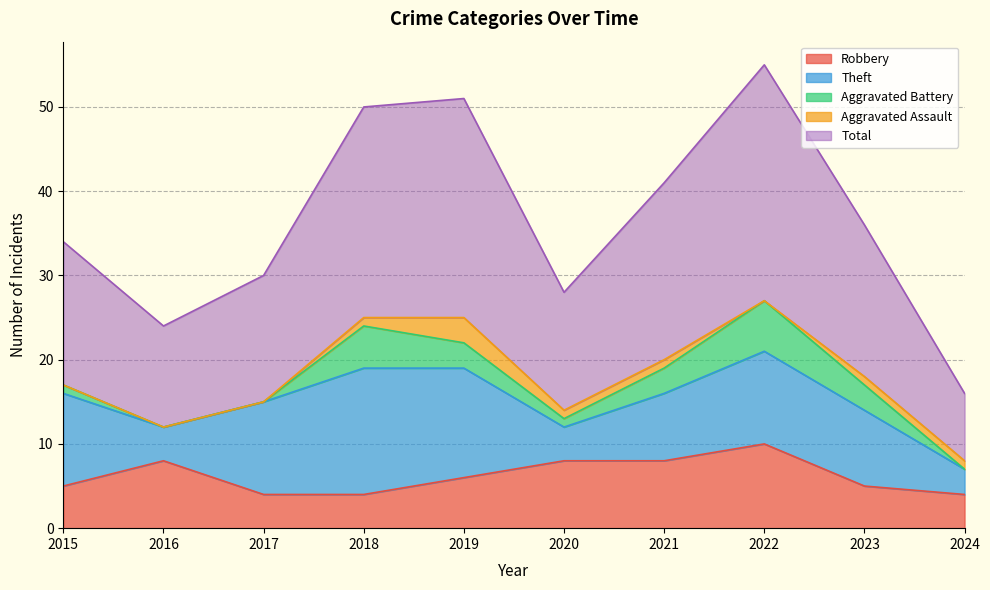

At which category is the sum across all series the highest?

2022